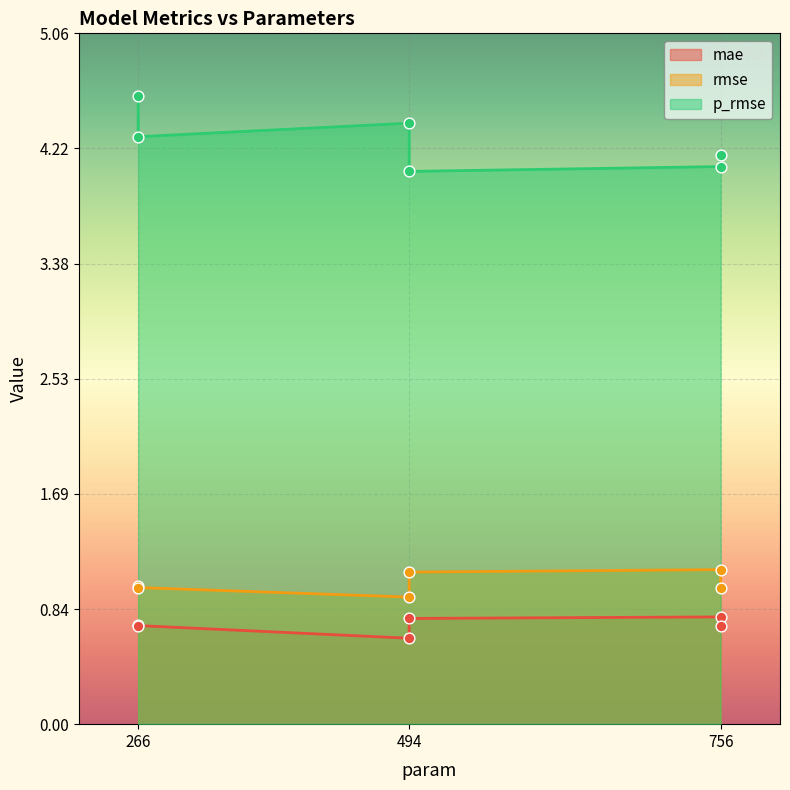

What are all the series names shown in the legend?

mae, rmse, p_rmse